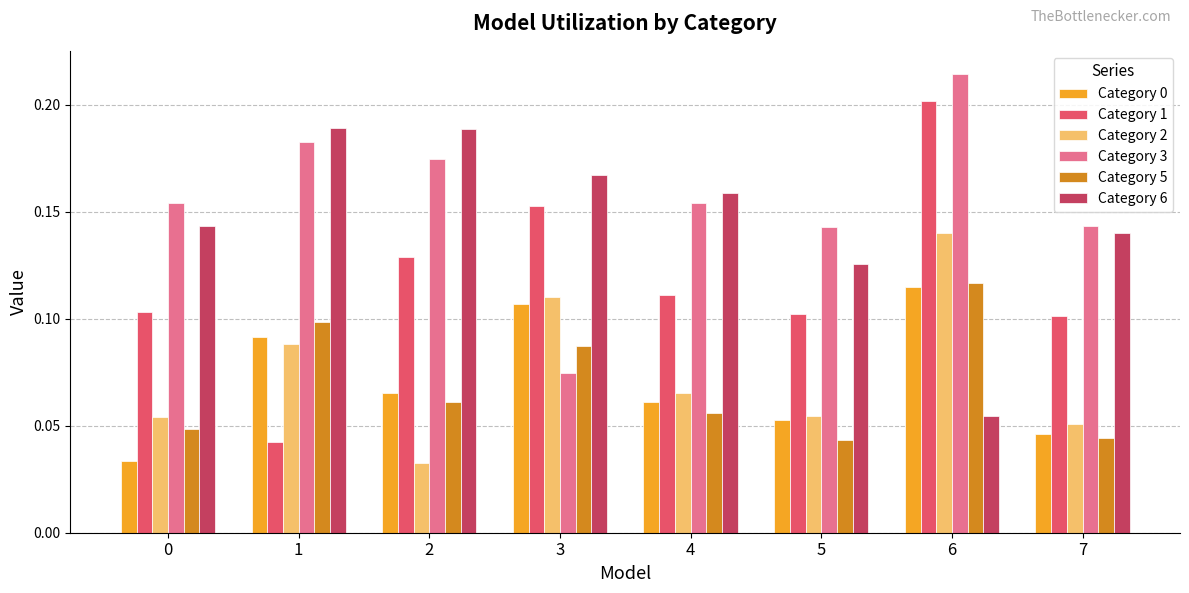

True or false: Category 2 has a value of 0.1 at 6.

True